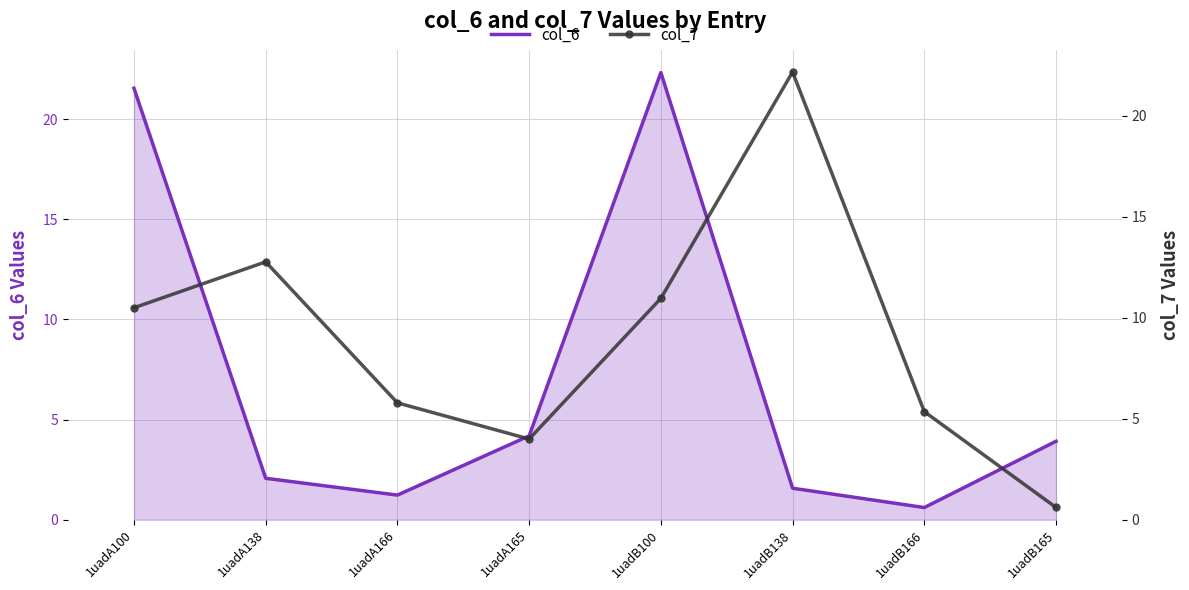

True or false: col_6 has a value of 1.1 at 1uadB165.

False